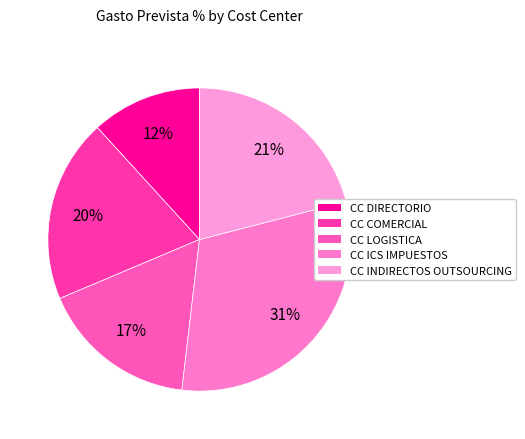

Is it true that CC ICS IMPUESTOS is 16% of the pie?

False